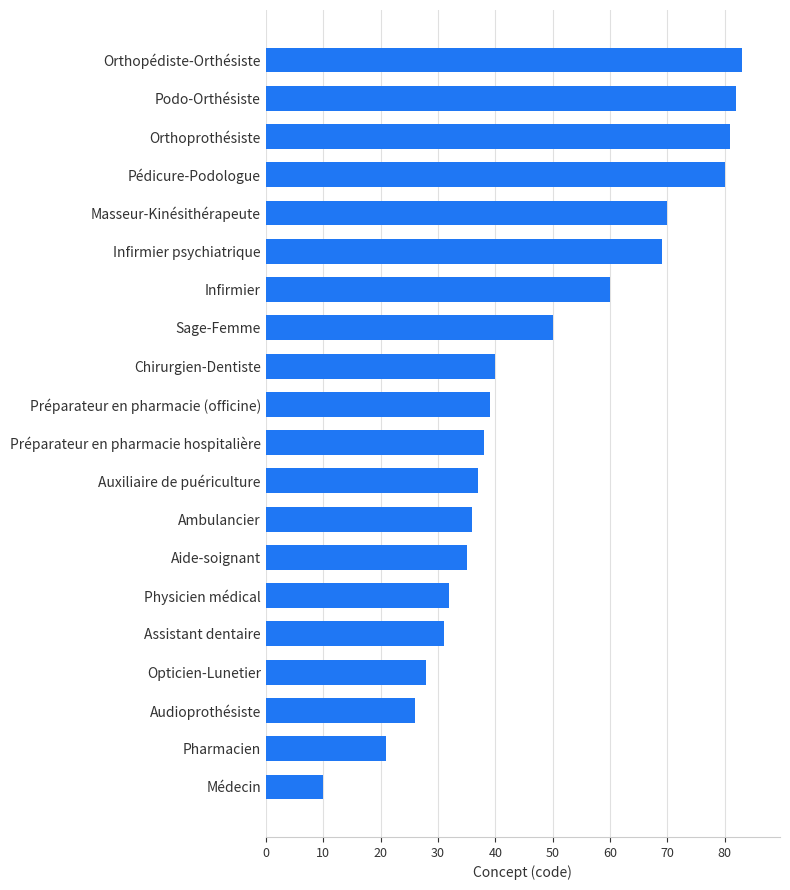

Reading top to bottom, extract all data points from this chart.

83	82	81	80	70	69	60	50	40	39	38	37	36	35	32	31	28	26	21	10